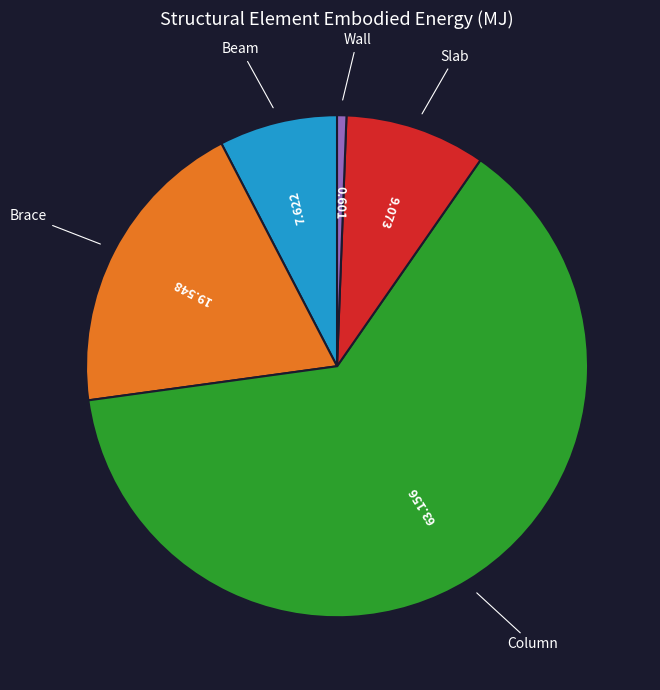

Is Column the majority of the pie?

Yes